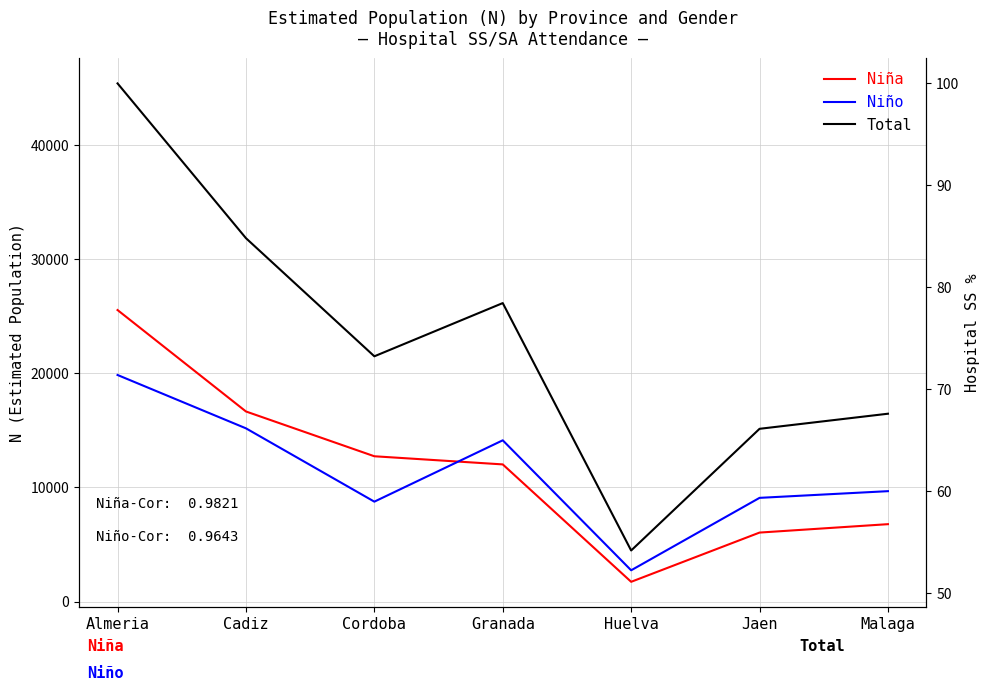

What is the difference between the Total values at Jaen and Huelva?

10662